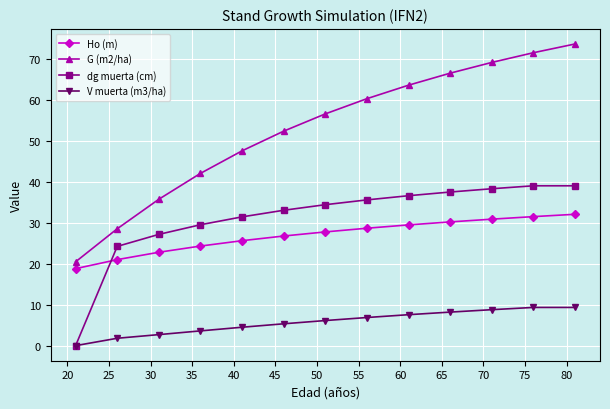

What is the value of the Ho (m) point at the 1st from the left?

18.8